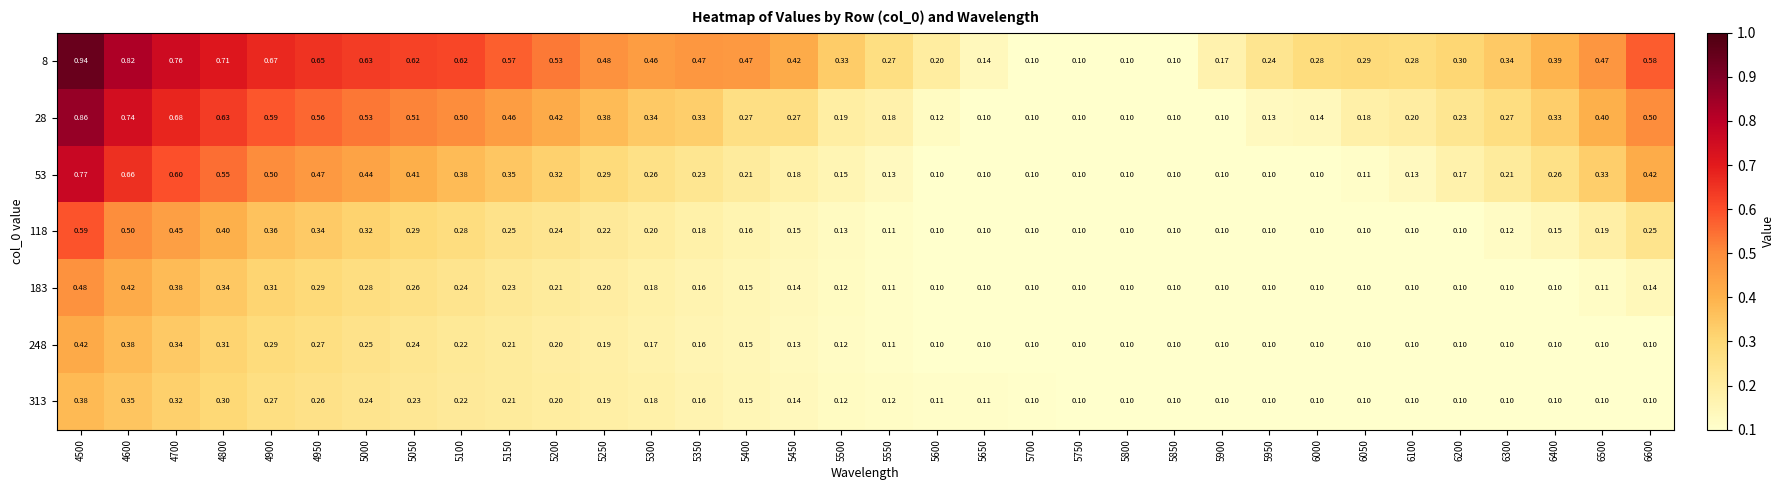

How many series are shown in this chart?

7